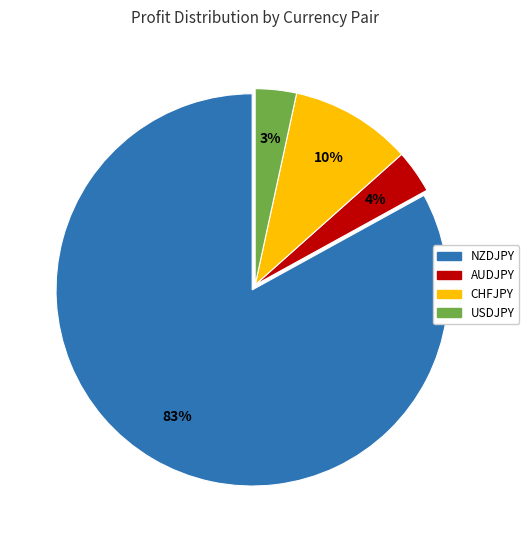

Is there a majority slice in this chart?

Yes